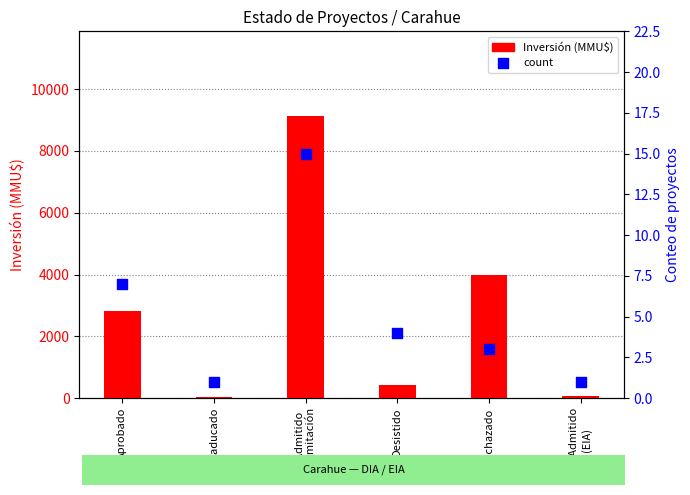

Is the value of count at No Admitido
a Tramitación greater than the value of Inversión (MMU$) at Rechazado?

No